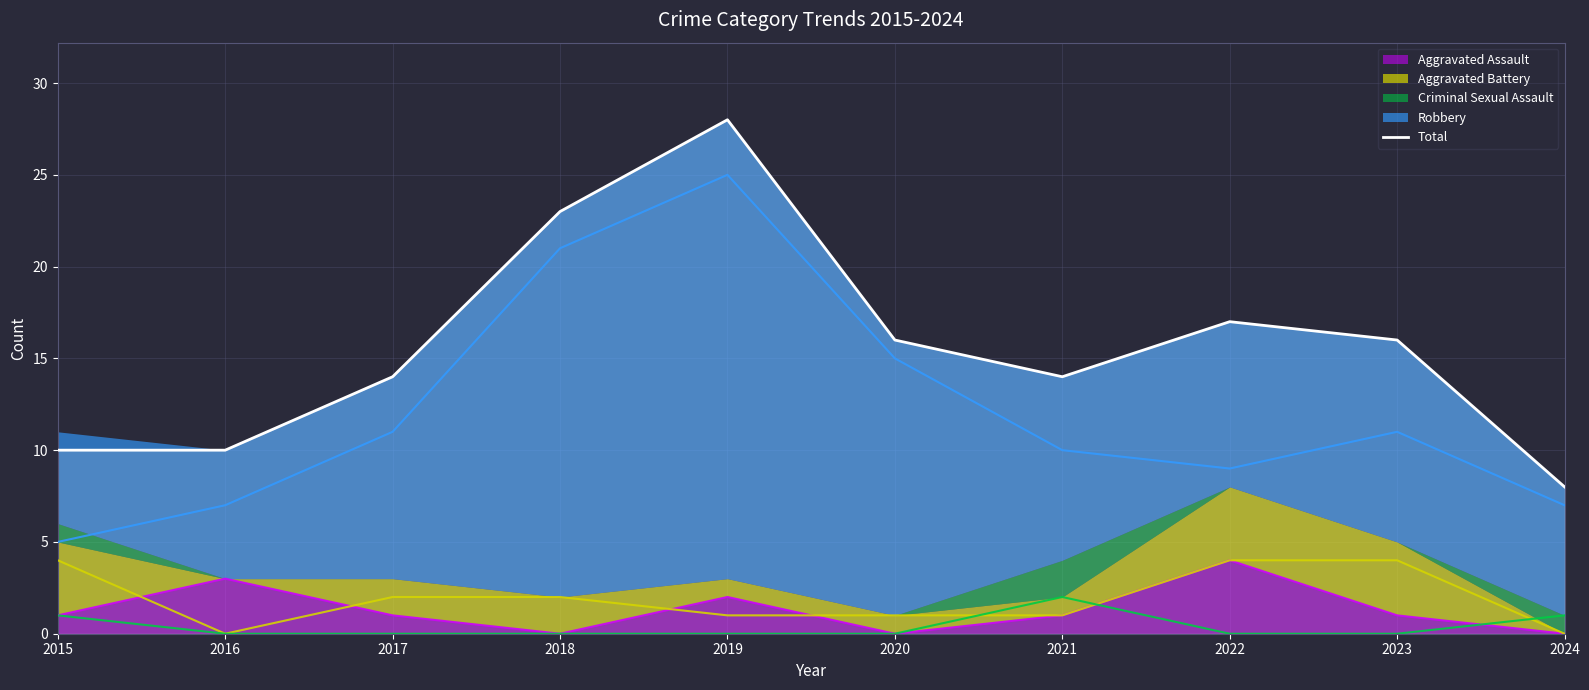

List the labels in order of value, smallest first.

2024, 2015, 2016, 2017, 2021, 2020, 2023, 2022, 2018, 2019